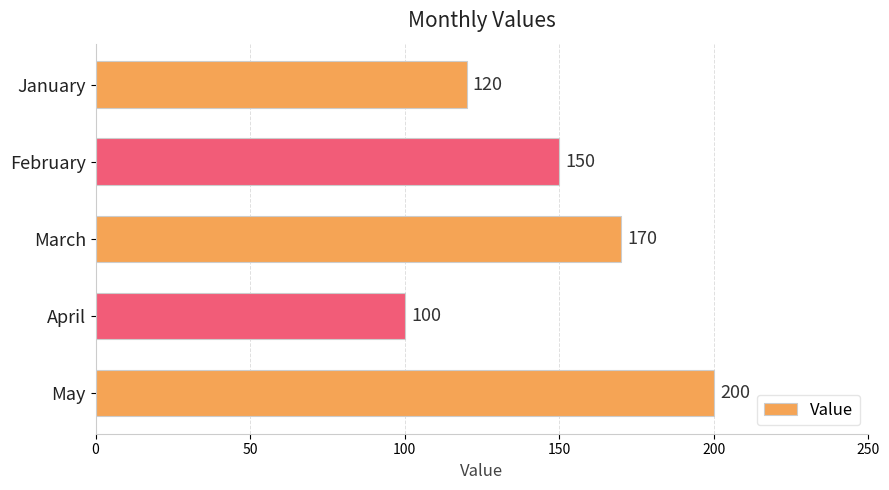

List the labels in order of value, largest first.

May, March, February, January, April